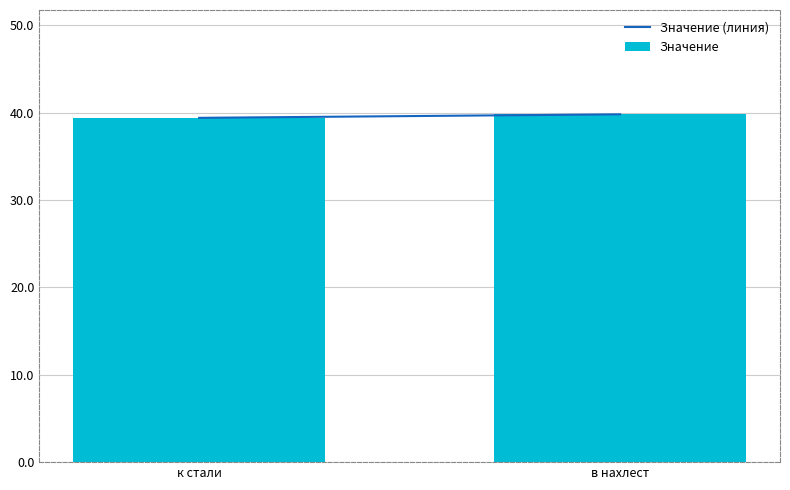

What is the sum of all values?

79.2